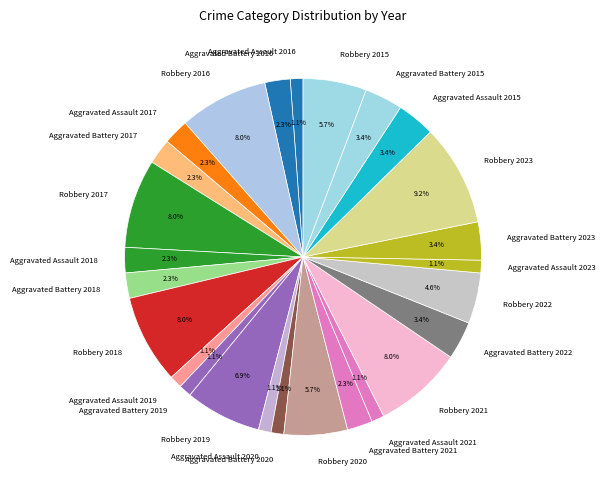

How many segments does this pie chart have?

26